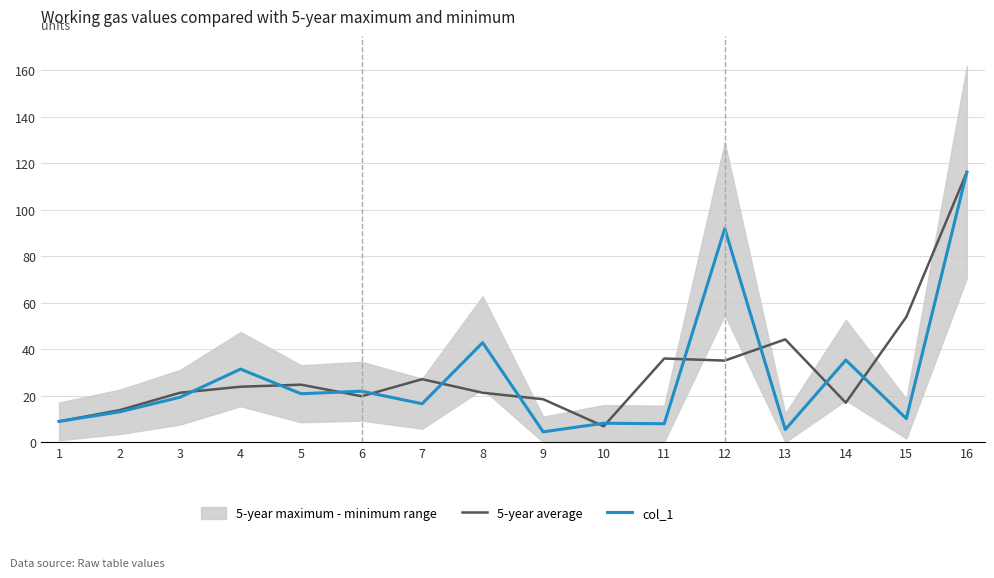

What is the average value of the 5-year average series?

30.5